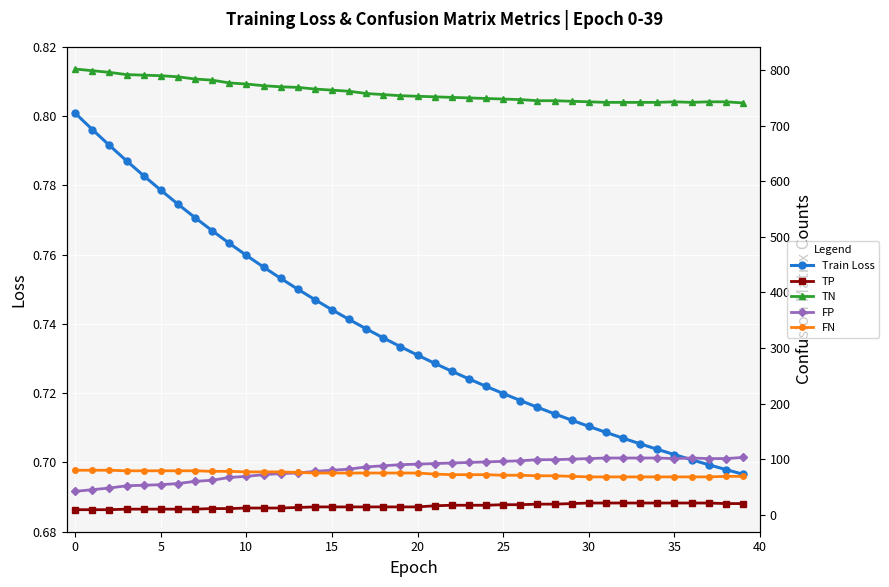

At 28, list the series in order from largest to smallest.

TN, FP, FN, TP, Train Loss